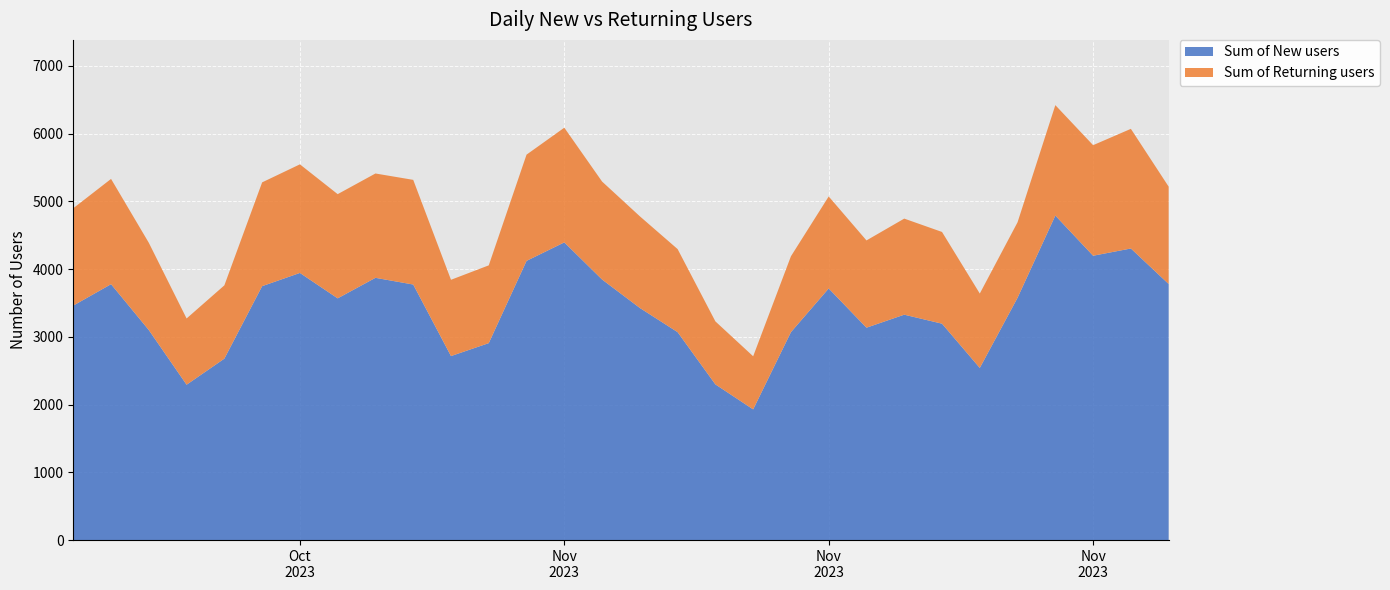

Reading left to right, what are all the values shown in this chart?

Sum of New users: 2023-10-25=3461	2023-10-26=3777	2023-10-27=3100	2023-10-28=2293	2023-10-29=2678	2023-10-30=3748	2023-10-31=3943	2023-11-01=3568	2023-11-02=3871	2023-11-03=3772	2023-11-04=2716	2023-11-05=2907	2023-11-06=4121	2023-11-07=4394	2023-11-08=3846	2023-11-09=3426	2023-11-10=3069	2023-11-11=2298	2023-11-12=1929	2023-11-13=3069	2023-11-14=3714	2023-11-15=3135	2023-11-16=3327	2023-11-17=3194	2023-11-18=2541	2023-11-19=3577	2023-11-20=4790	2023-11-21=4197	2023-11-22=4304	2023-11-23=3780
Sum of Returning users: 2023-10-25=1437	2023-10-26=1554	2023-10-27=1288	2023-10-28=978	2023-10-29=1082	2023-10-30=1532	2023-10-31=1603	2023-11-01=1538	2023-11-02=1540	2023-11-03=1545	2023-11-04=1126	2023-11-05=1148	2023-11-06=1568	2023-11-07=1693	2023-11-08=1446	2023-11-09=1353	2023-11-10=1226	2023-11-11=930	2023-11-12=784	2023-11-13=1120	2023-11-14=1358	2023-11-15=1288	2023-11-16=1418	2023-11-17=1354	2023-11-18=1098	2023-11-19=1114	2023-11-20=1630	2023-11-21=1632	2023-11-22=1766	2023-11-23=1437